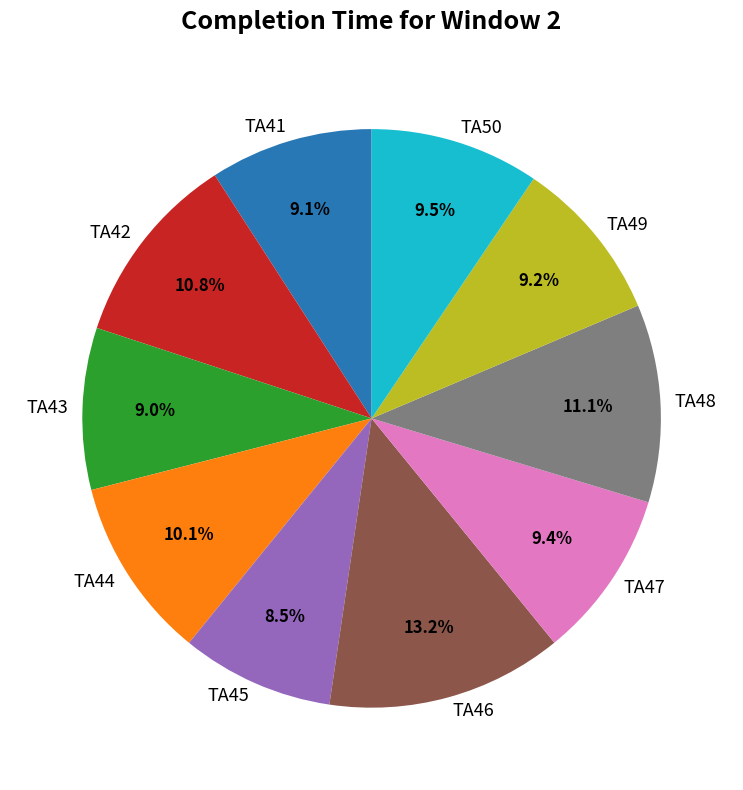

How many slices are in this pie chart?

10